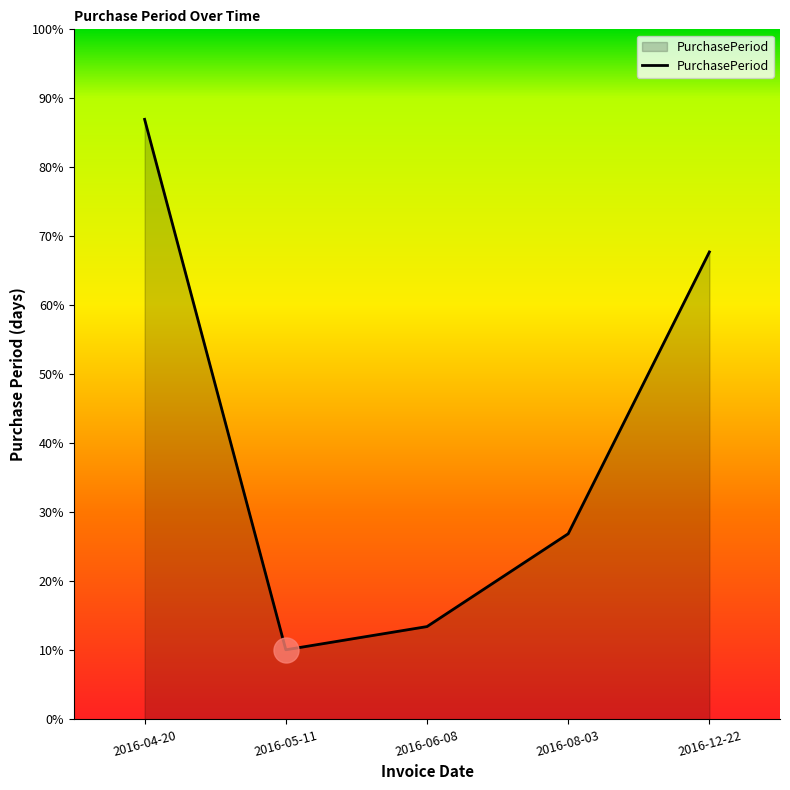

Does the chart display data point markers on the line(s)?

No